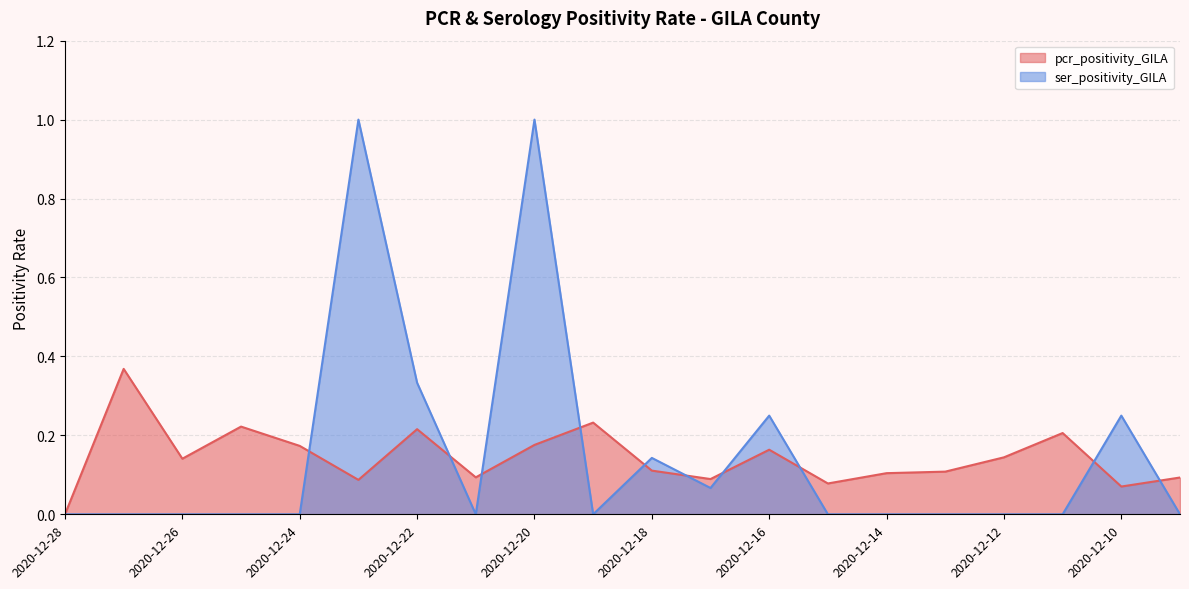

What is the total value across all series at 2020-12-10?

0.3